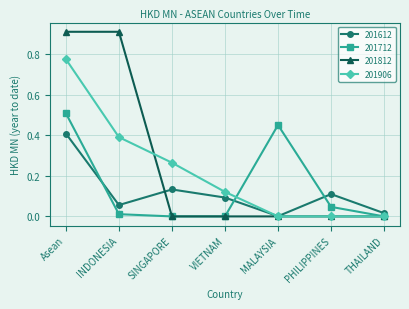

At how many categories does at least one series exceed 0?

7